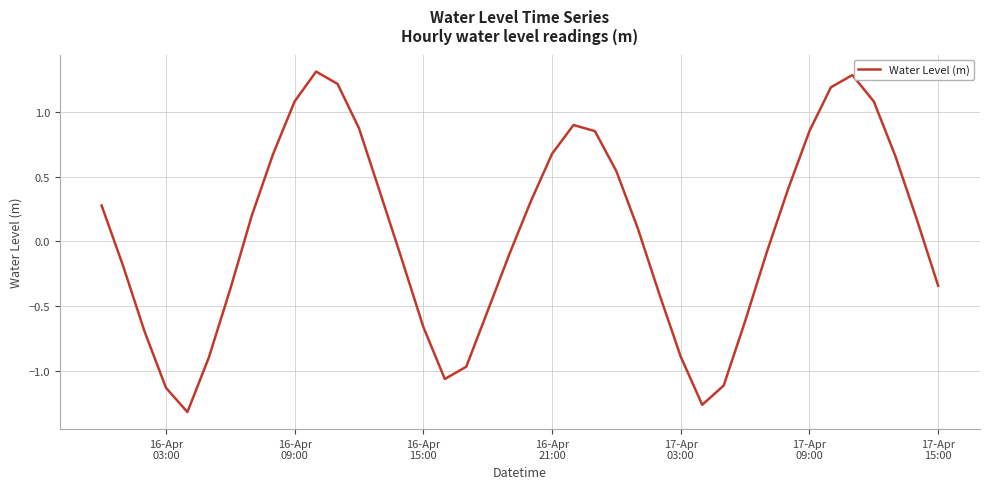

What is the difference between the maximum and minimum values?

2.6